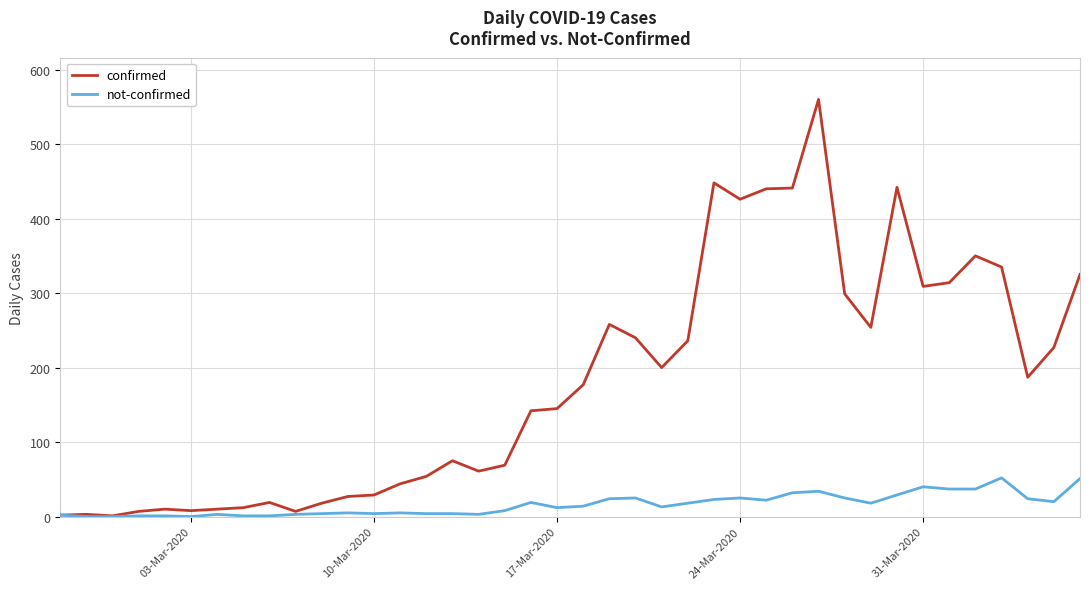

Which series has the largest range (max minus min)?

confirmed